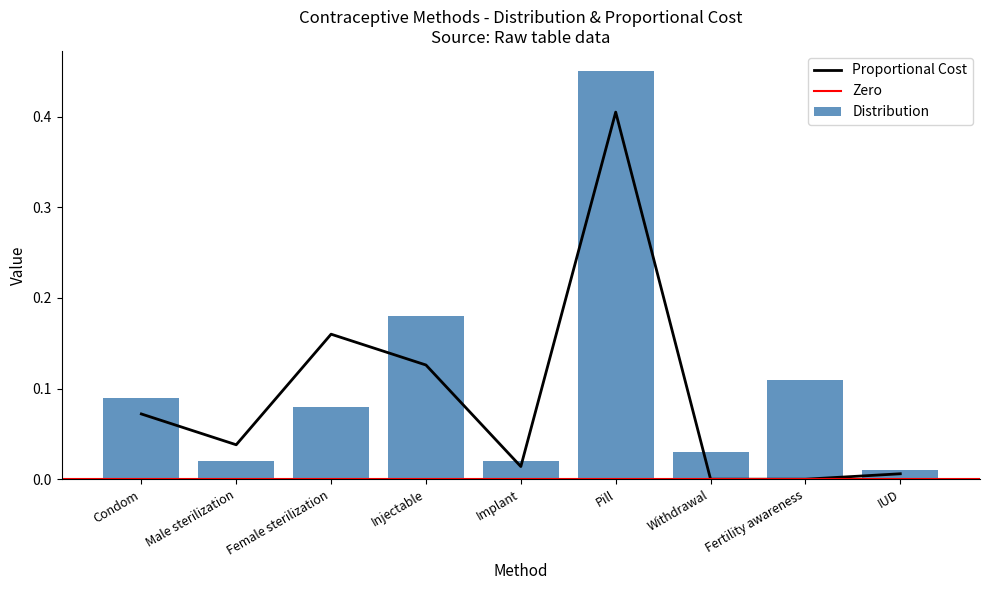

Does the chart contain stacked bars?

No